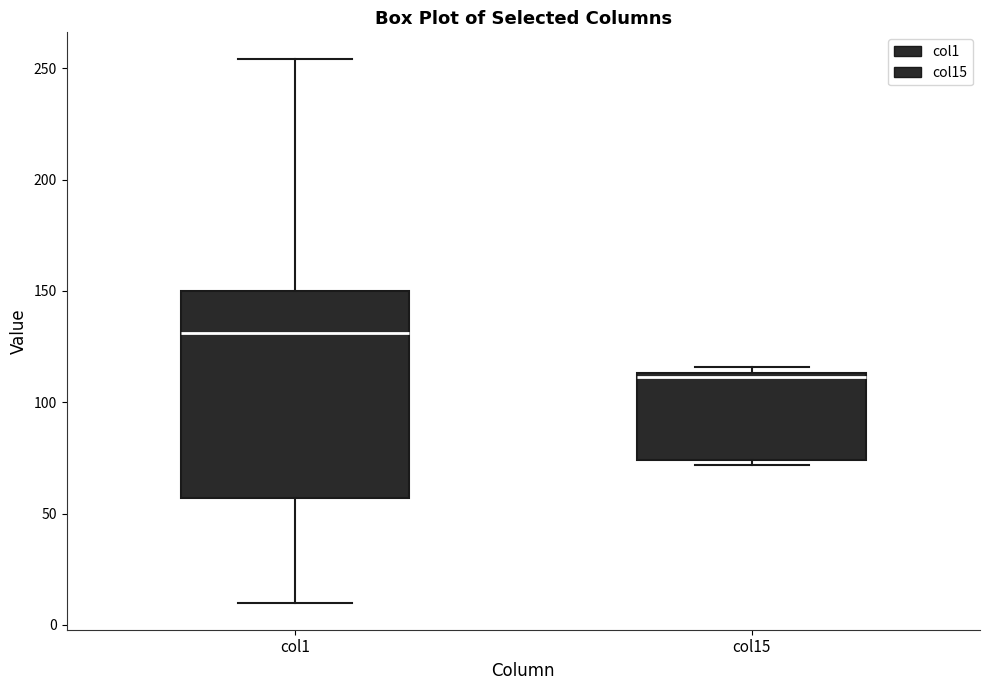

Comparing the boxes themselves (not the whiskers), which one is the tallest?

col1